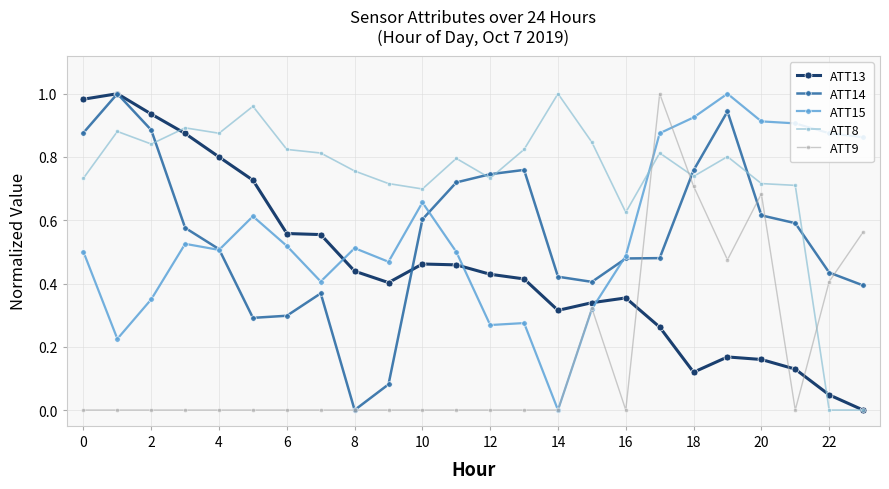

Is this an area chart (filled region under the line)?

No